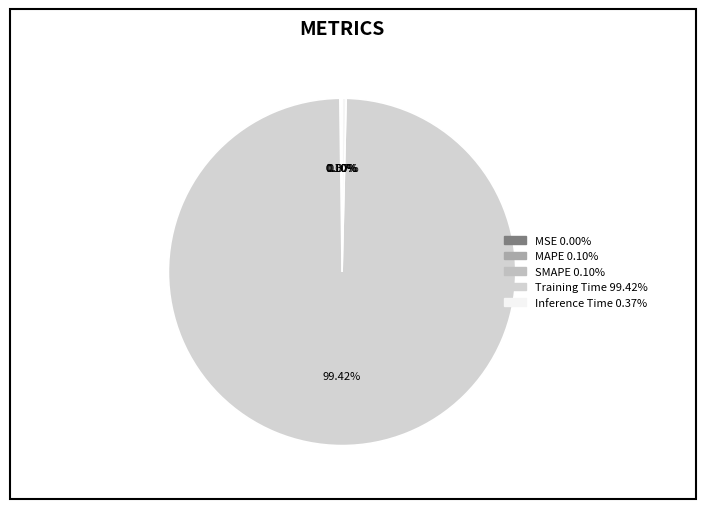

Count the number of slices in the pie.

5